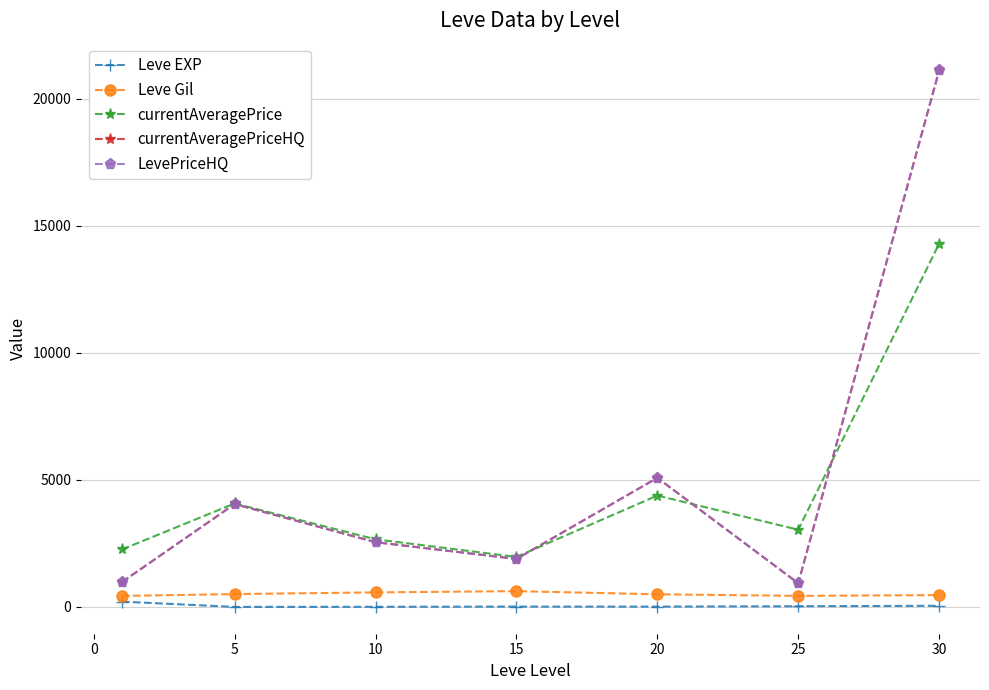

Reading left to right, what are all the values shown in this chart?

Leve EXP: 210.7	3.7	7.5	15.7	15.0	29.7	47.0
Leve Gil: 435.3	508.3	575.0	623.3	500.0	438.3	467.5
currentAveragePrice: 2262.8	4074.2	2663.5	1969.8	4386.3	3040.5	14298.8
currentAveragePriceHQ: 979.5	4051.0	2550.2	1890.0	5081.7	935.5	21114.0
LevePriceHQ: 979.5	4051.0	2550.2	1890.0	5081.7	935.5	21114.0